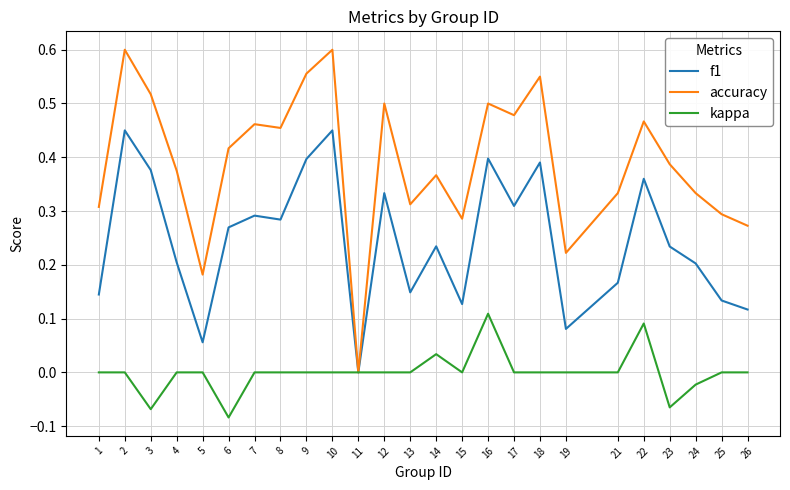

Is it true that accuracy equals 0.7 at 12?

False